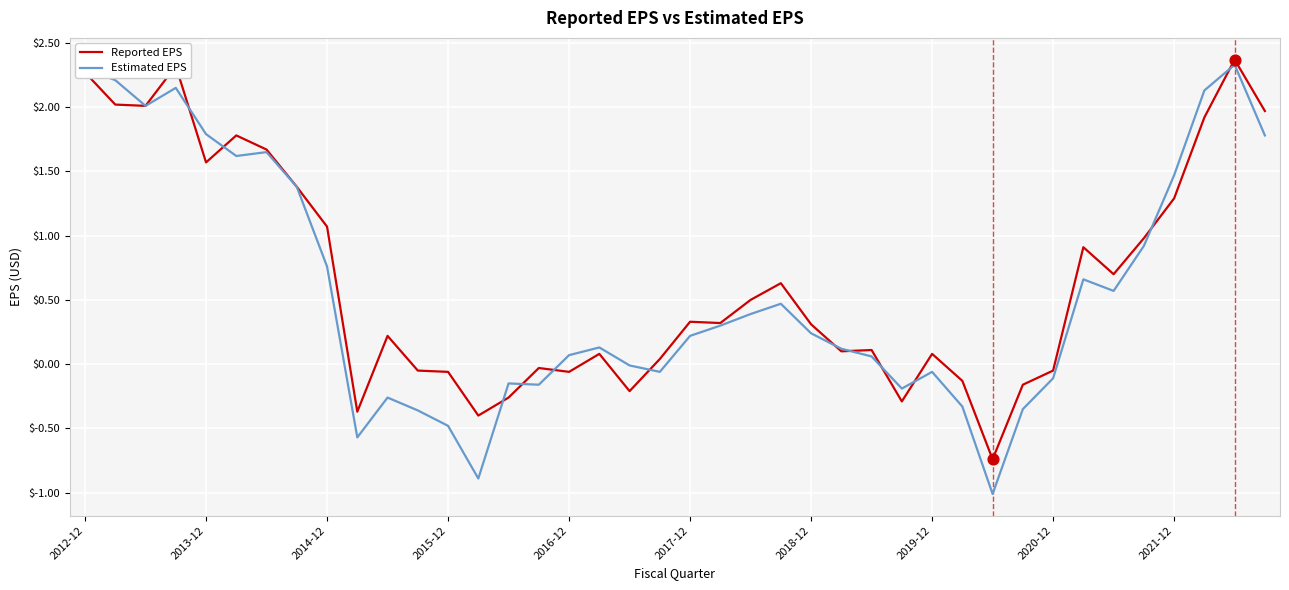

What is the smallest value displayed?

-1.0